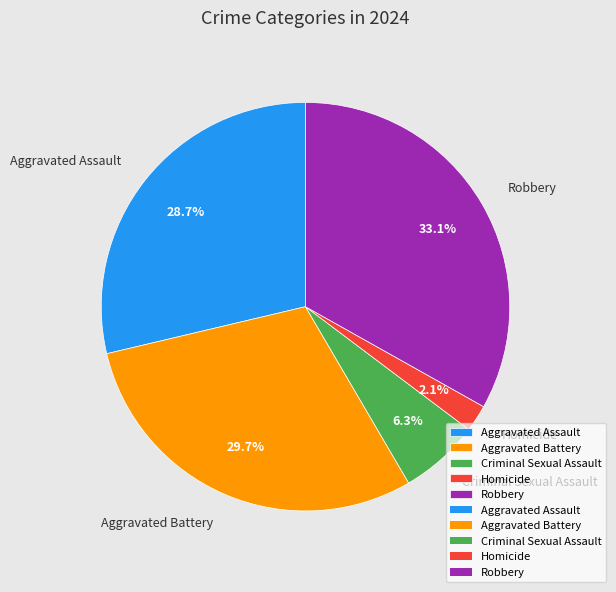

Between Homicide and Robbery, which is larger?

Robbery